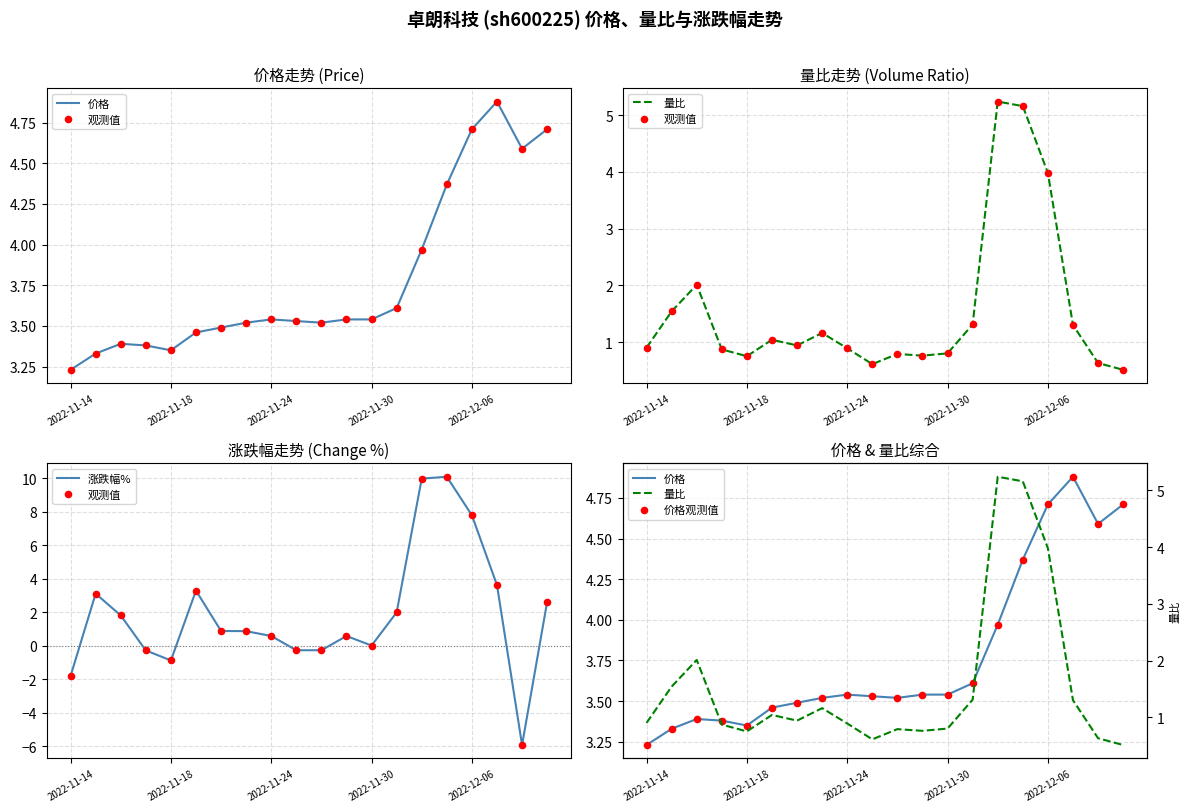

Is the value of 涨跌幅% at 6 greater than the value of 价格观测值 at 17?

No